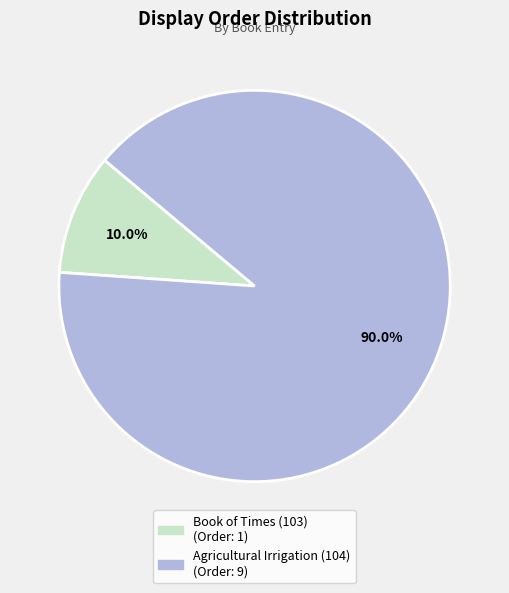

Does any single category account for the majority?

Yes